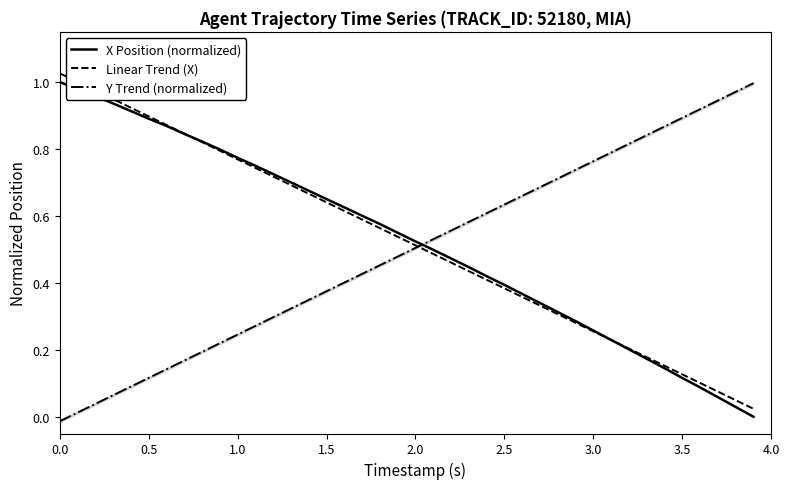

True or false: Y Trend (normalized) has more than 0 interior local peaks.

False